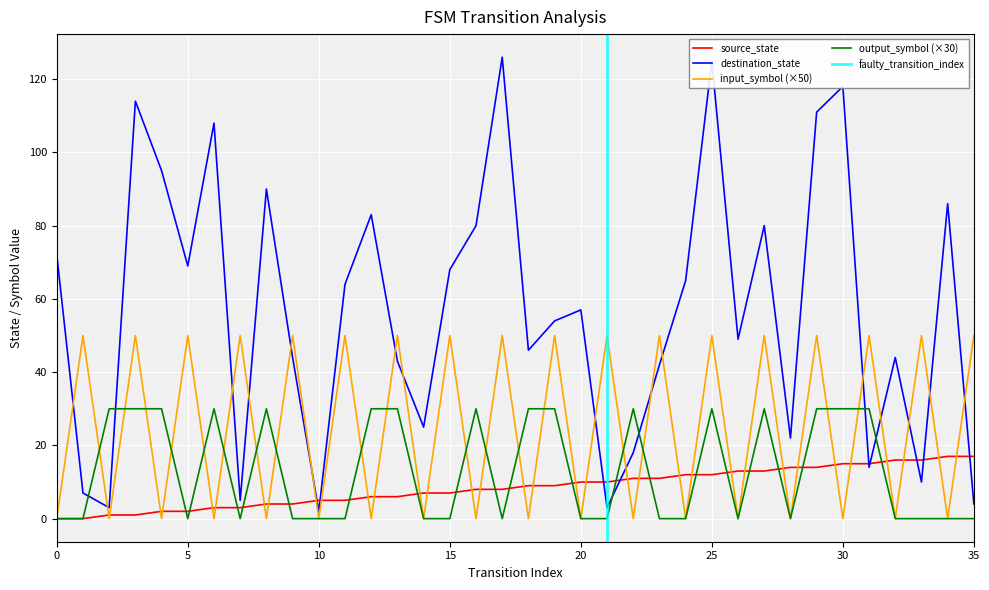

True or false: source_state and output_symbol cross at least once.

True